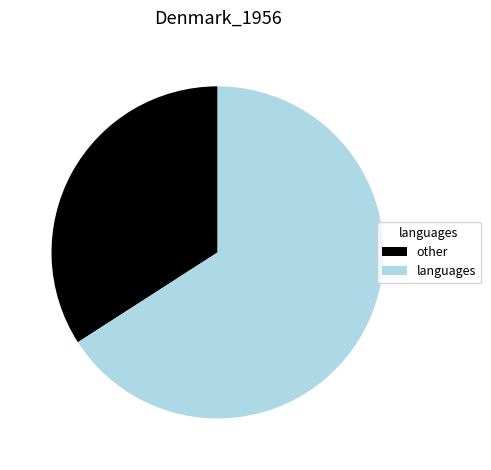

Rank the categories by value from lowest to highest.

other, languages